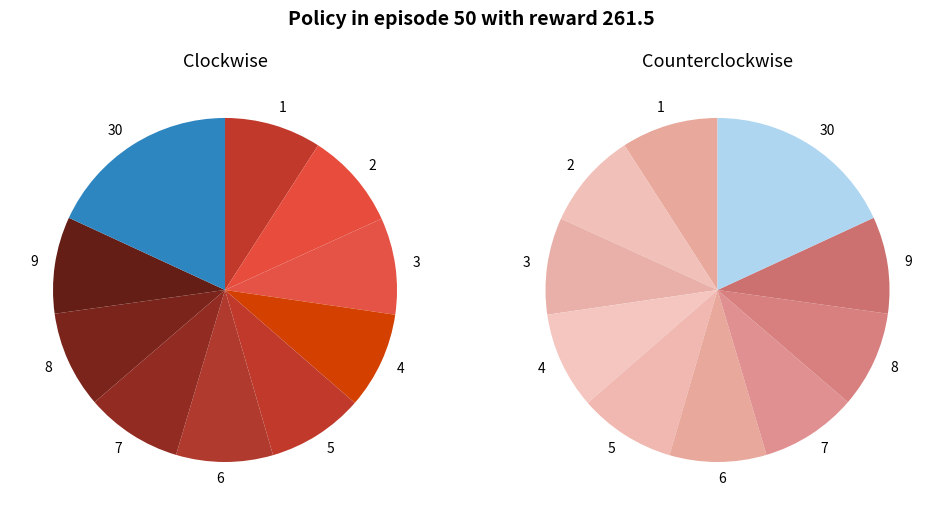

To the nearest percent, what is the combined percentage of 8 and 3?

18%